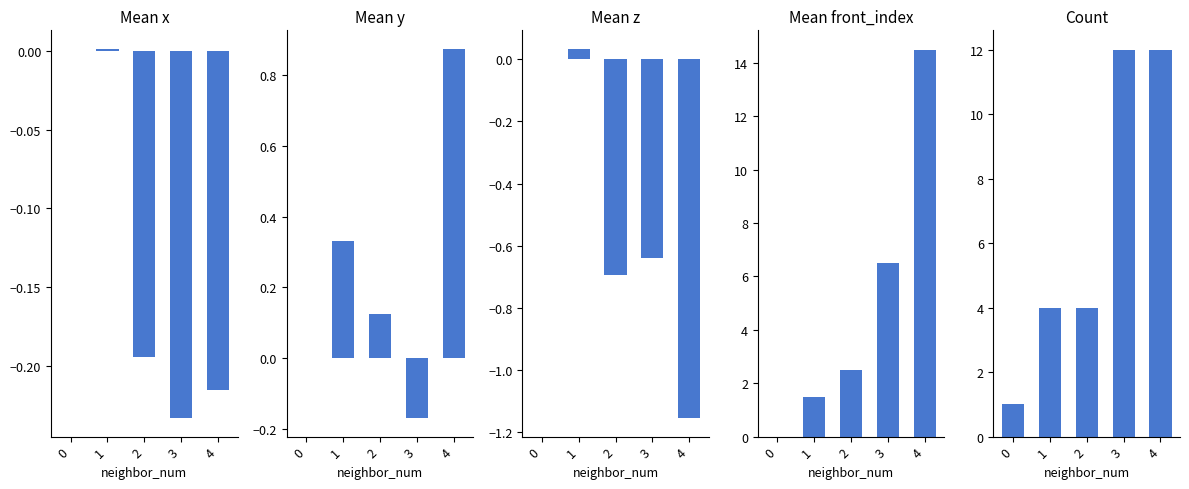

How many Count values are between 4 and 12?

4